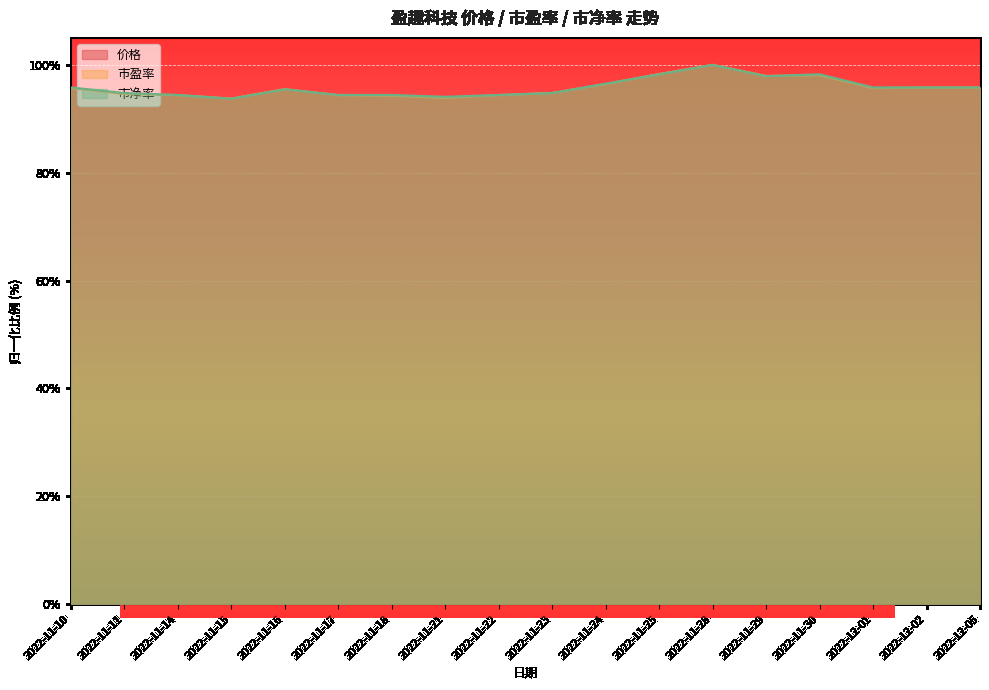

True or false: 价格 and 市盈率 cross at least once.

True